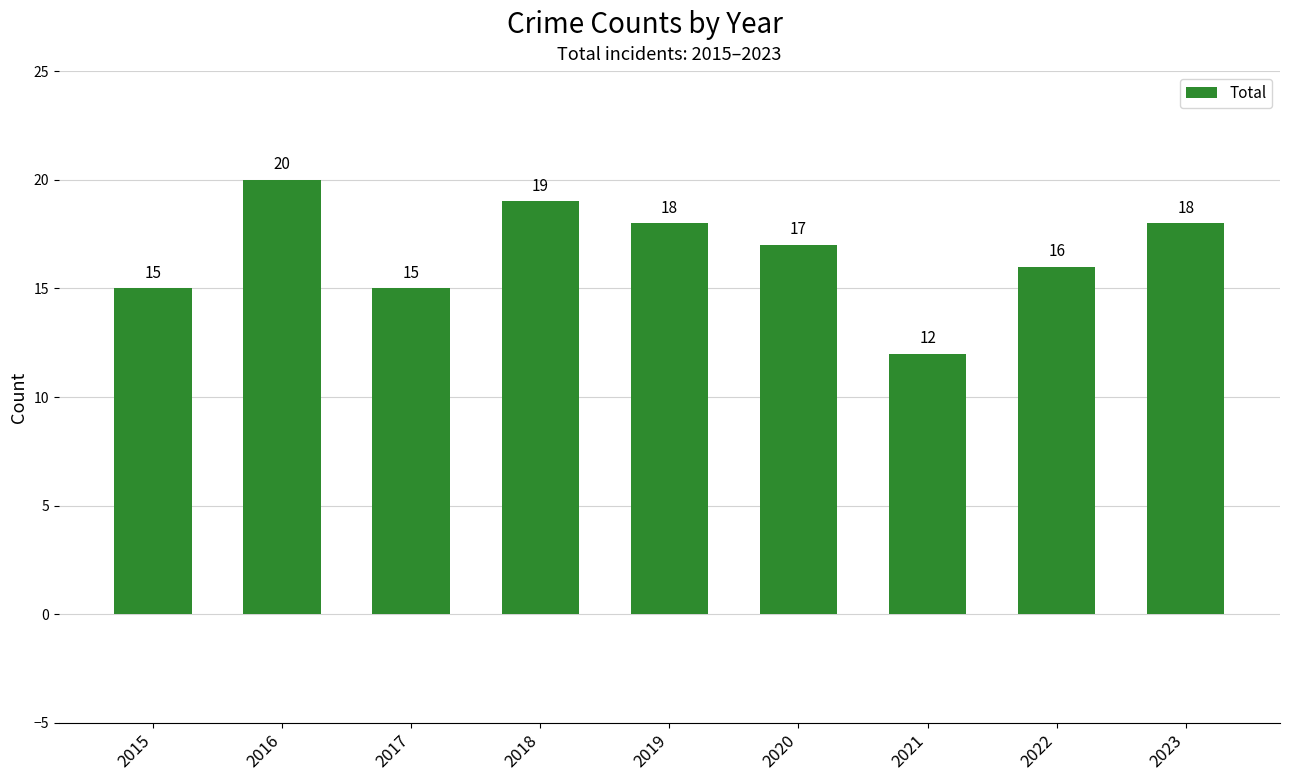

Count the number of data series in this chart.

1